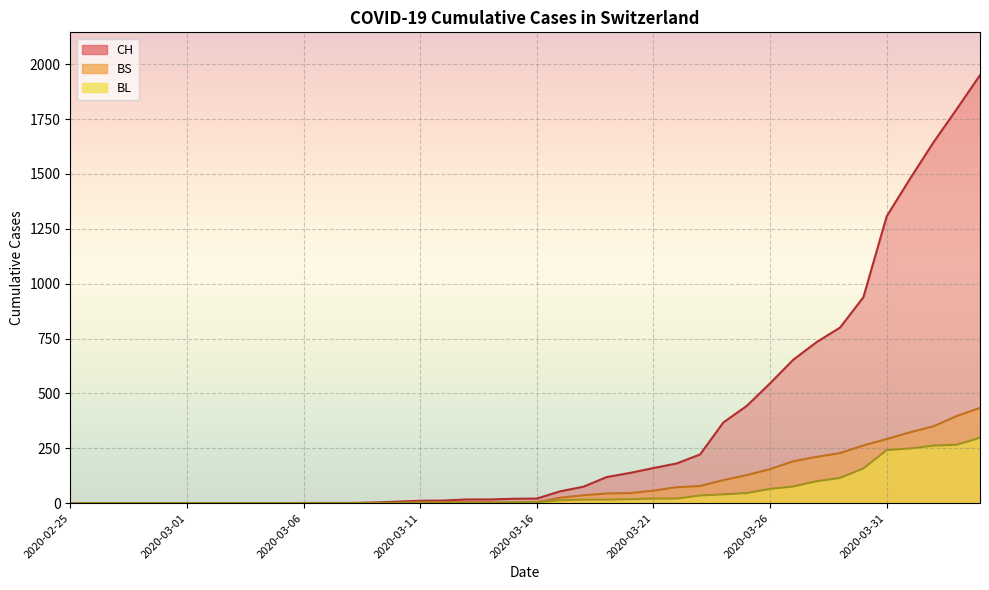

Which category has the highest value in the BS series?

2020-04-04